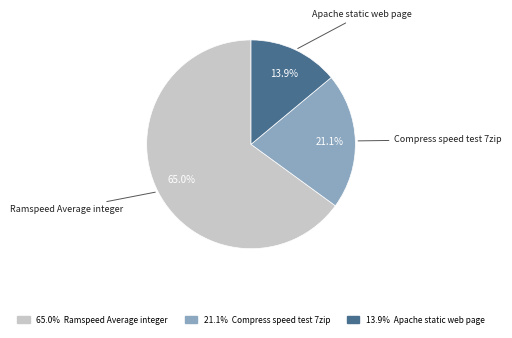

Is there a majority slice in this chart?

Yes